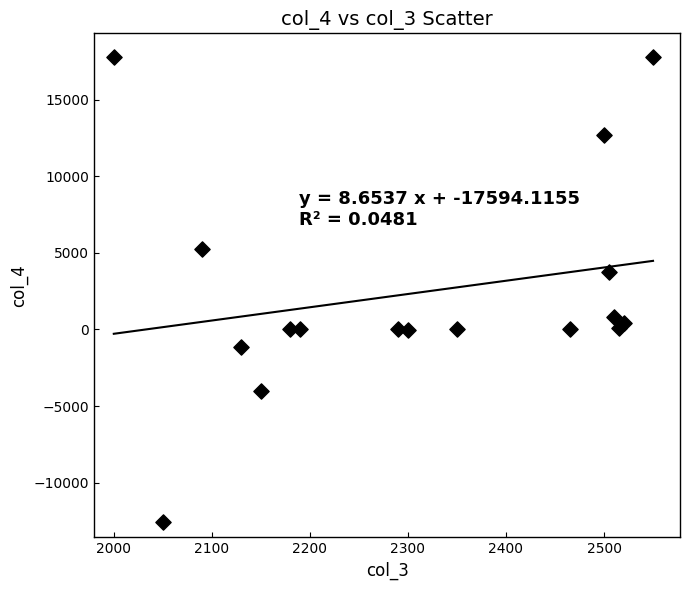

What Y value in the scatter plot is closest to 2616?

3773